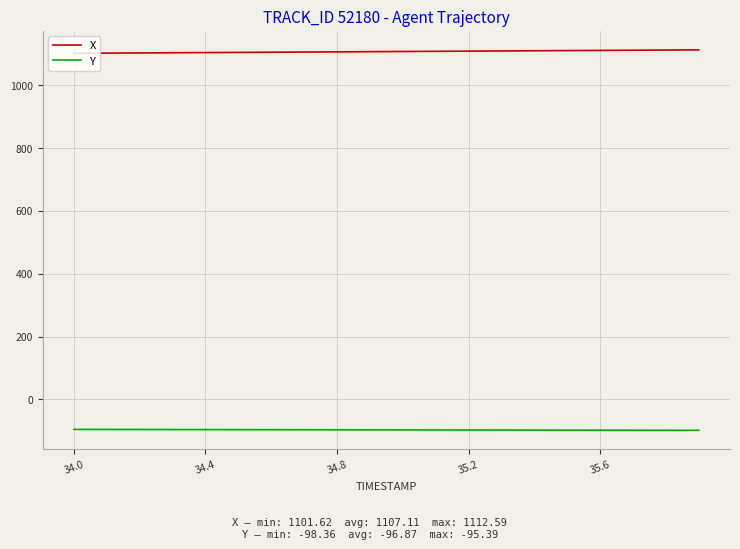

Does the chart have visible grid lines?

Yes